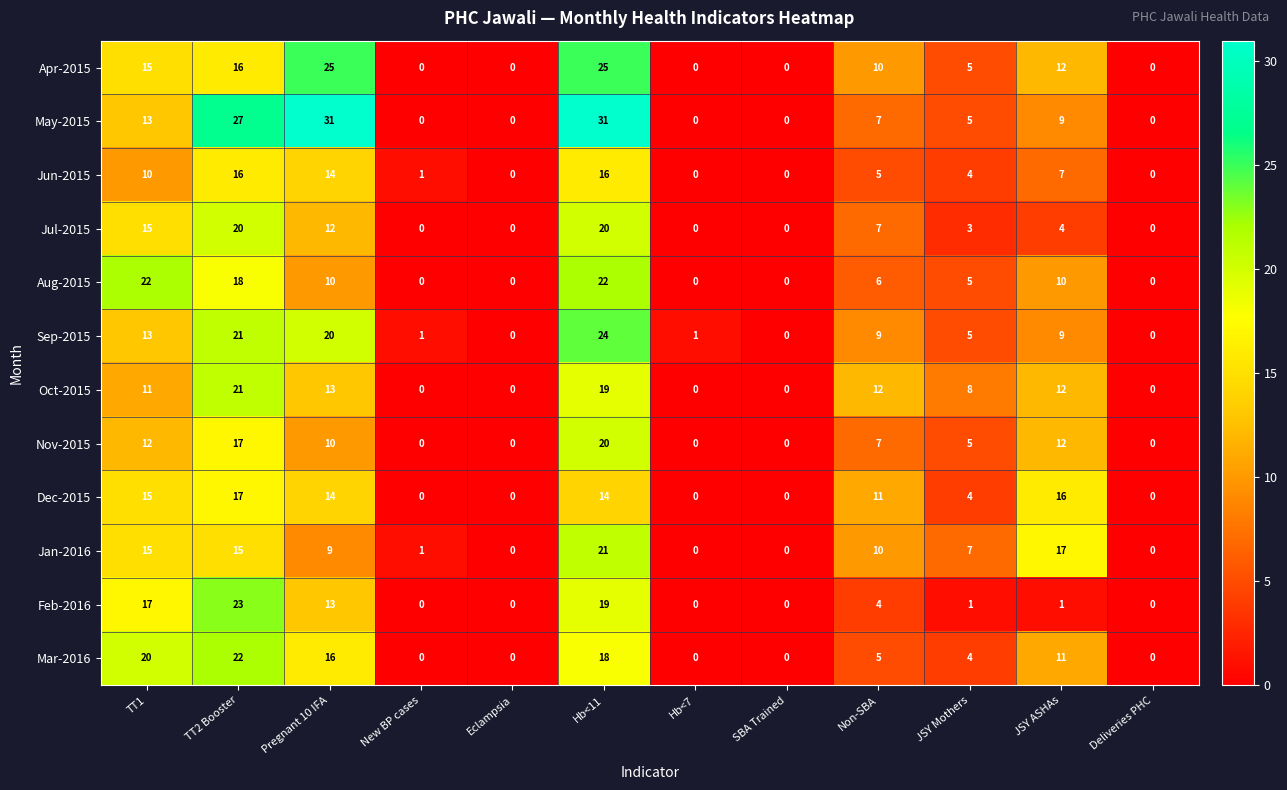

What is the difference between the second highest and minimum values in the Sep-2015 series?

21